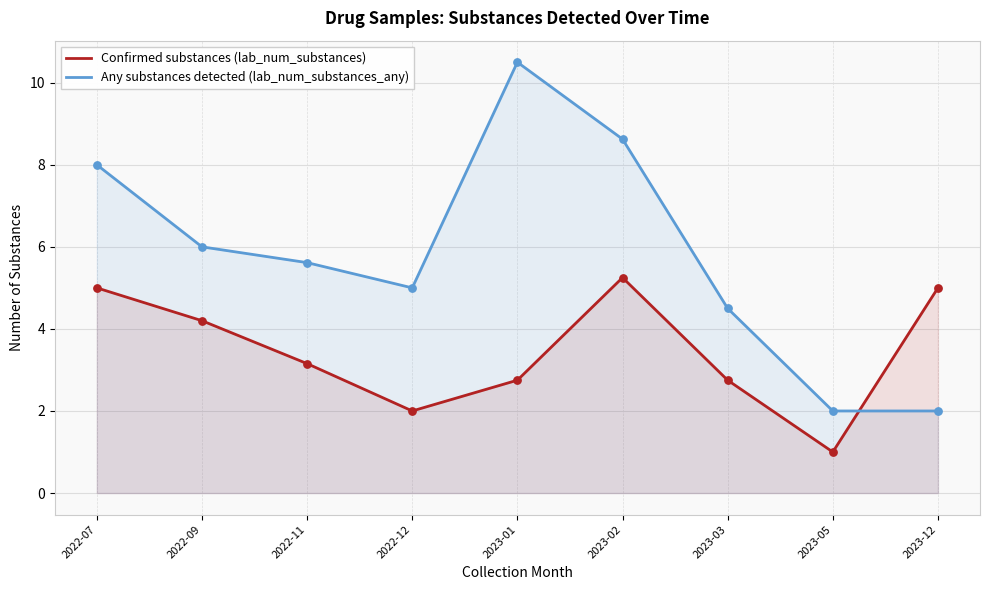

At how many categories does at least one series exceed 6?

3